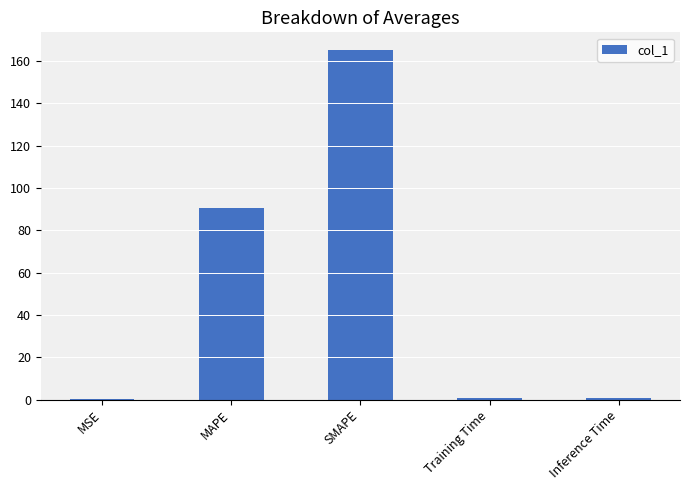

At which label is the value closest to 82?

MAPE